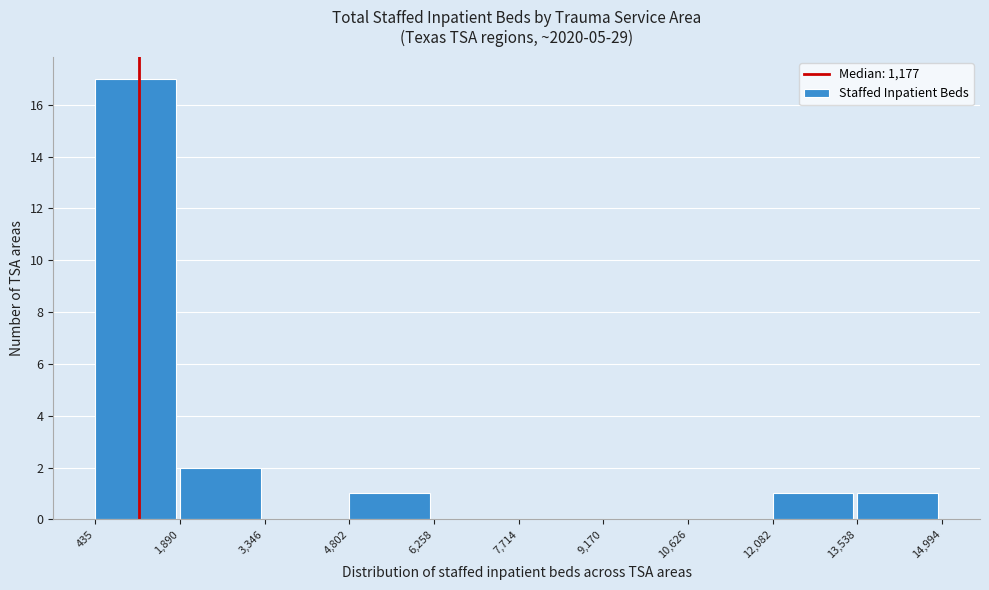

How tall is the bar that spans 1,890 to 3,346 on the x-axis? The values are not printed on the chart, so give them approximately, as read against the axis.

2